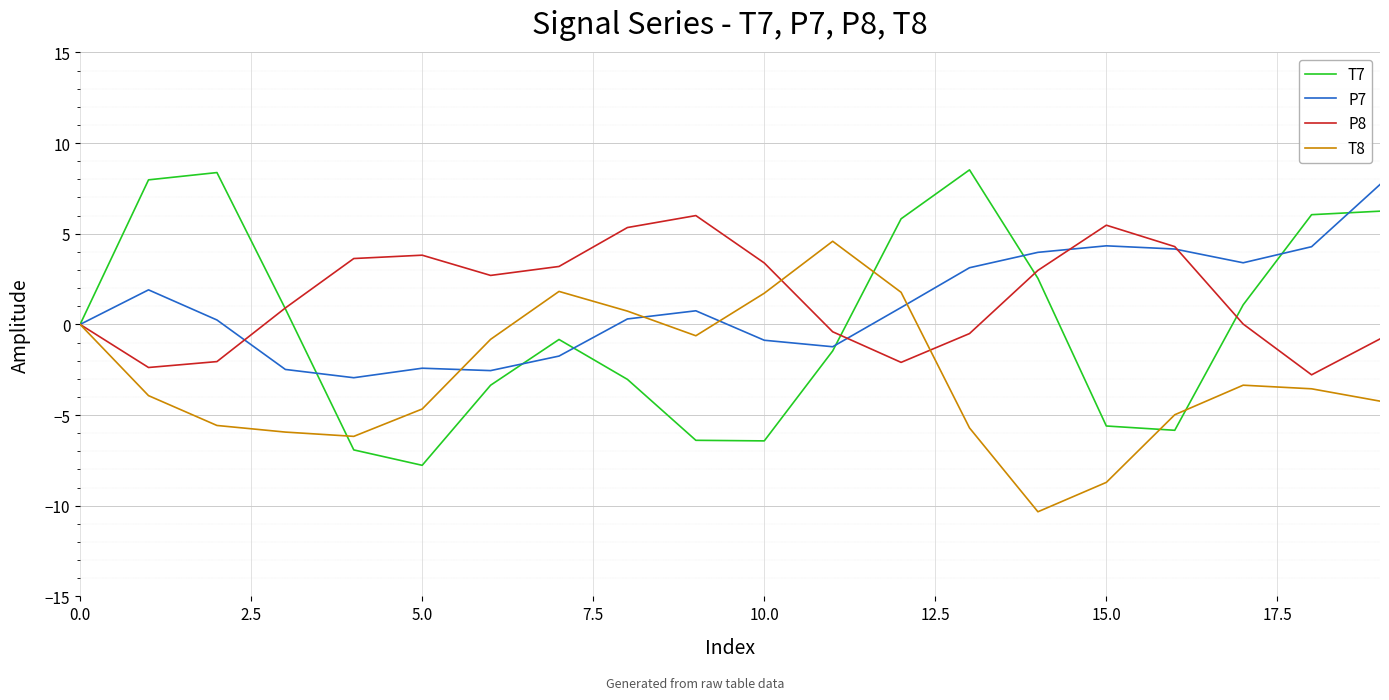

Is this an area chart (filled region under the line)?

No